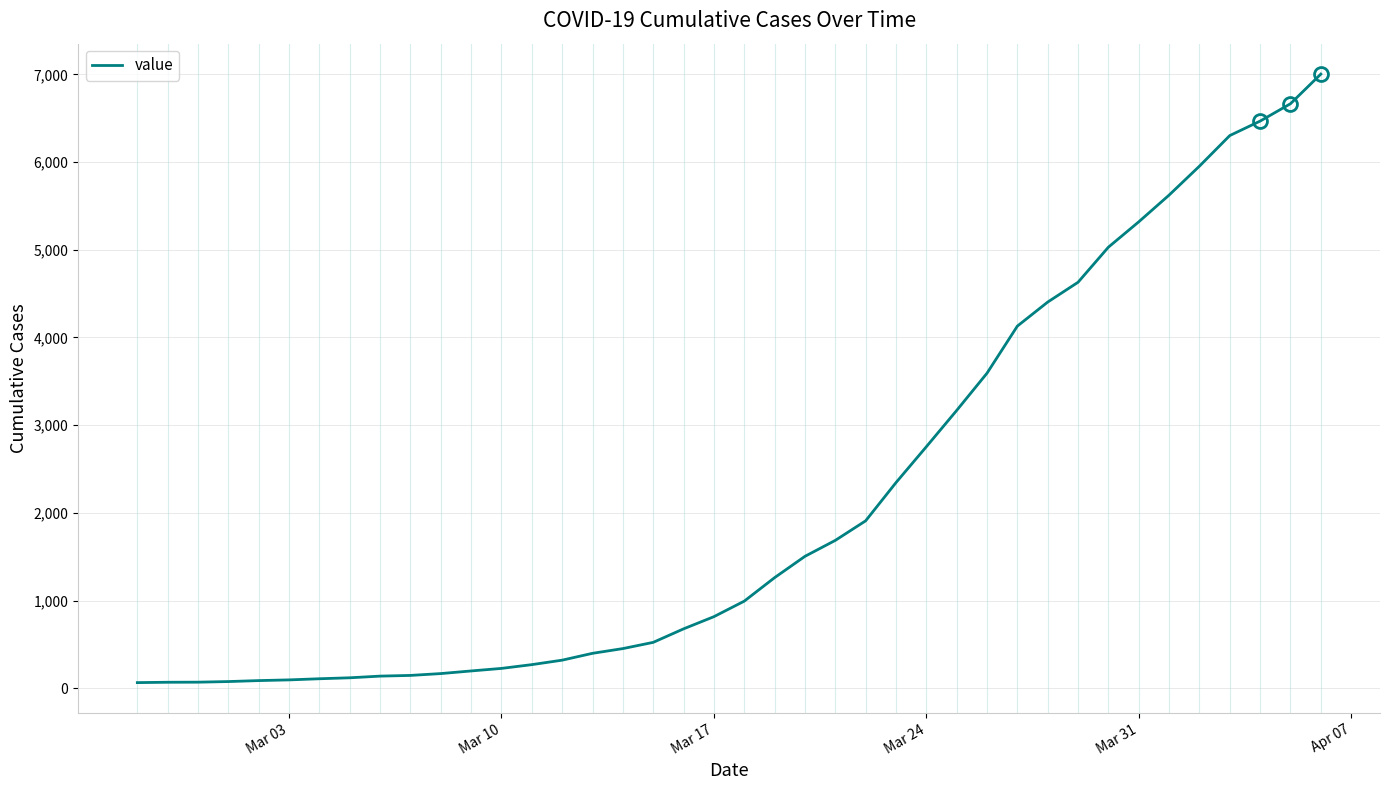

What is the difference between the maximum and minimum values?

6940